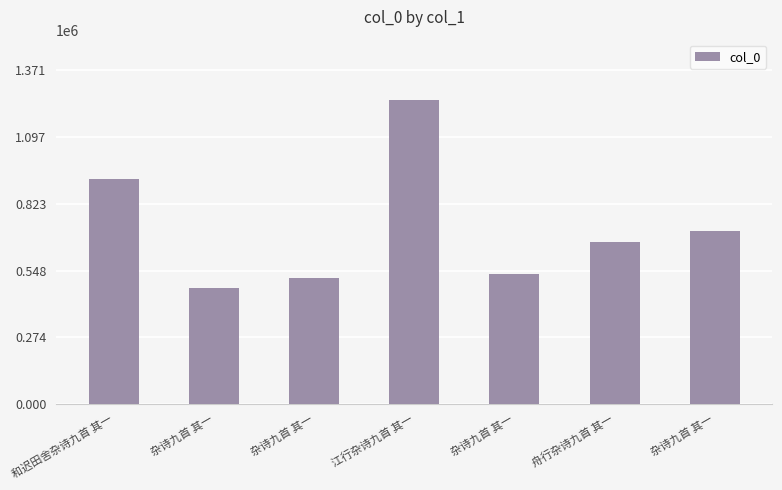

What is the approximate value at 杂诗九首 其一?

711737